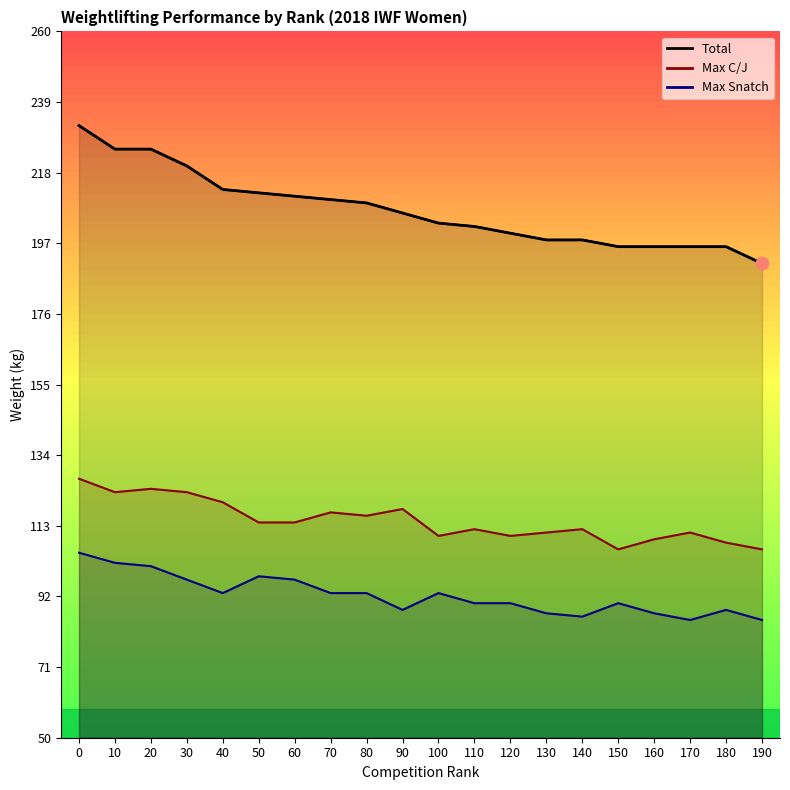

Which series contains the lowest Y value?

Max Snatch